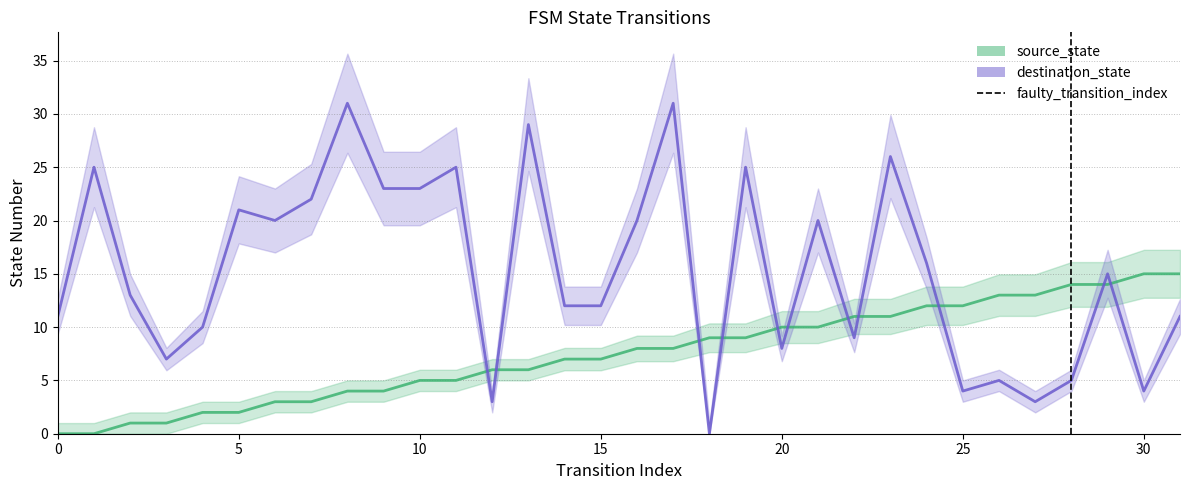

What is the total value across all series at 4?

12